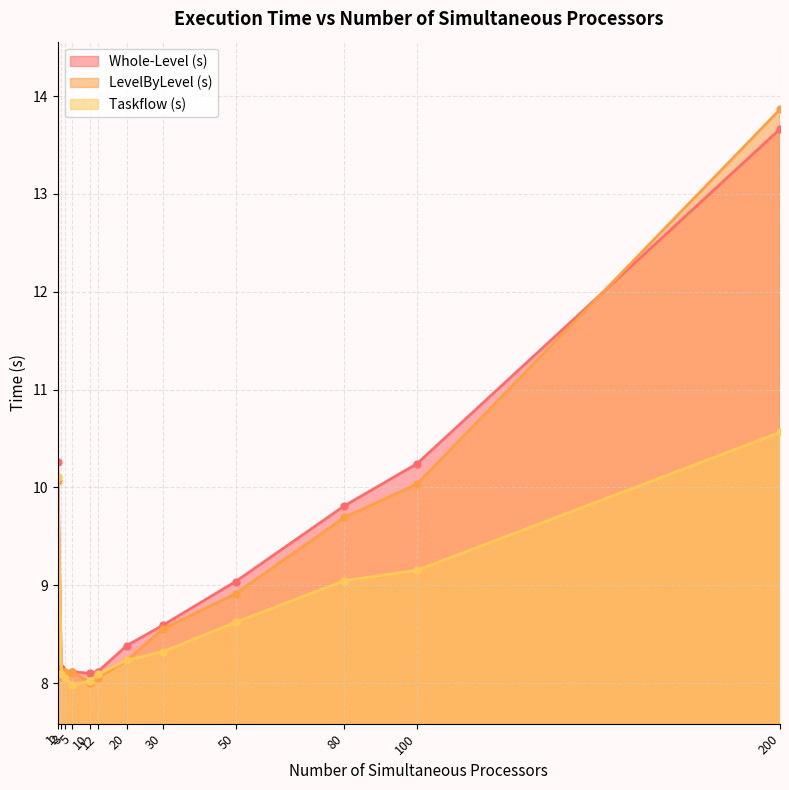

How many lines are shown in the chart?

3